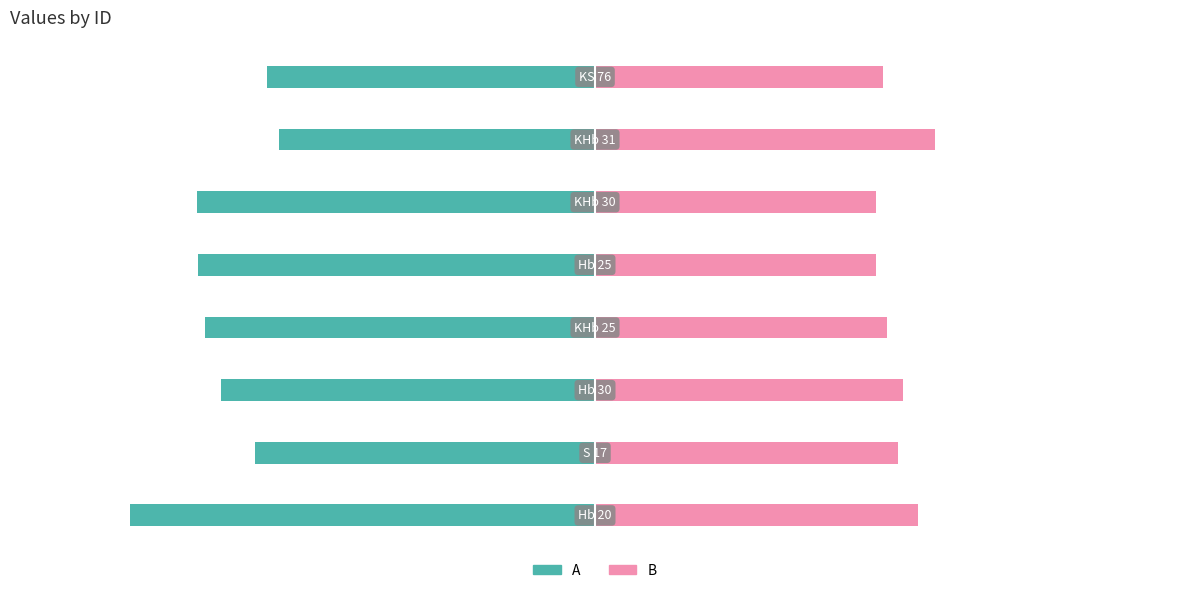

How many data points in B (positive) are less than 12?

1